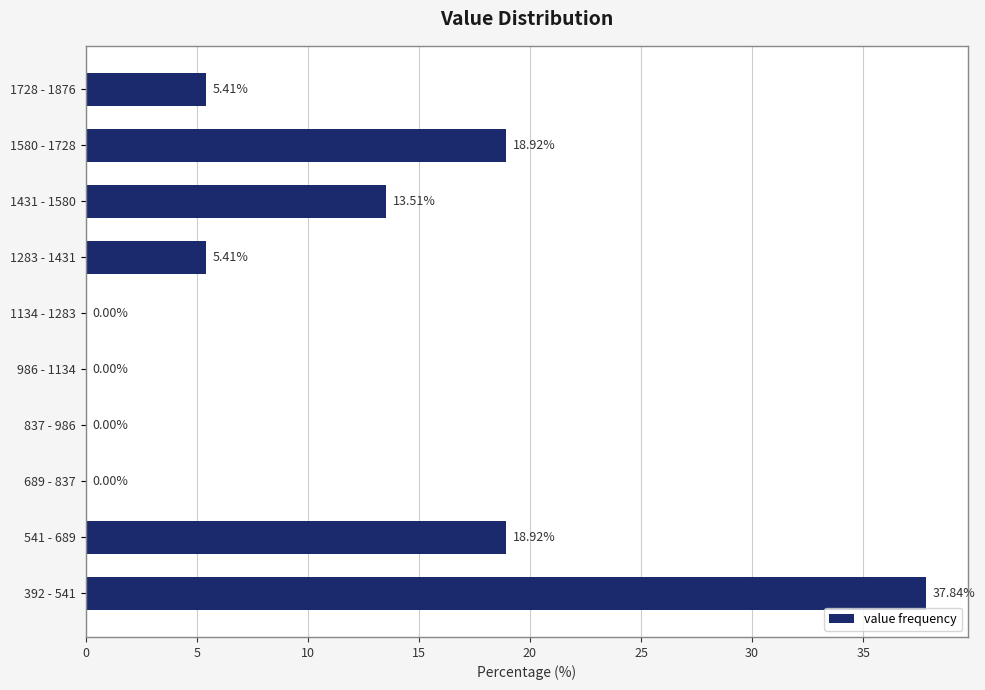

What is the sum of the values at 541 - 689 and 837 - 986?

18.9